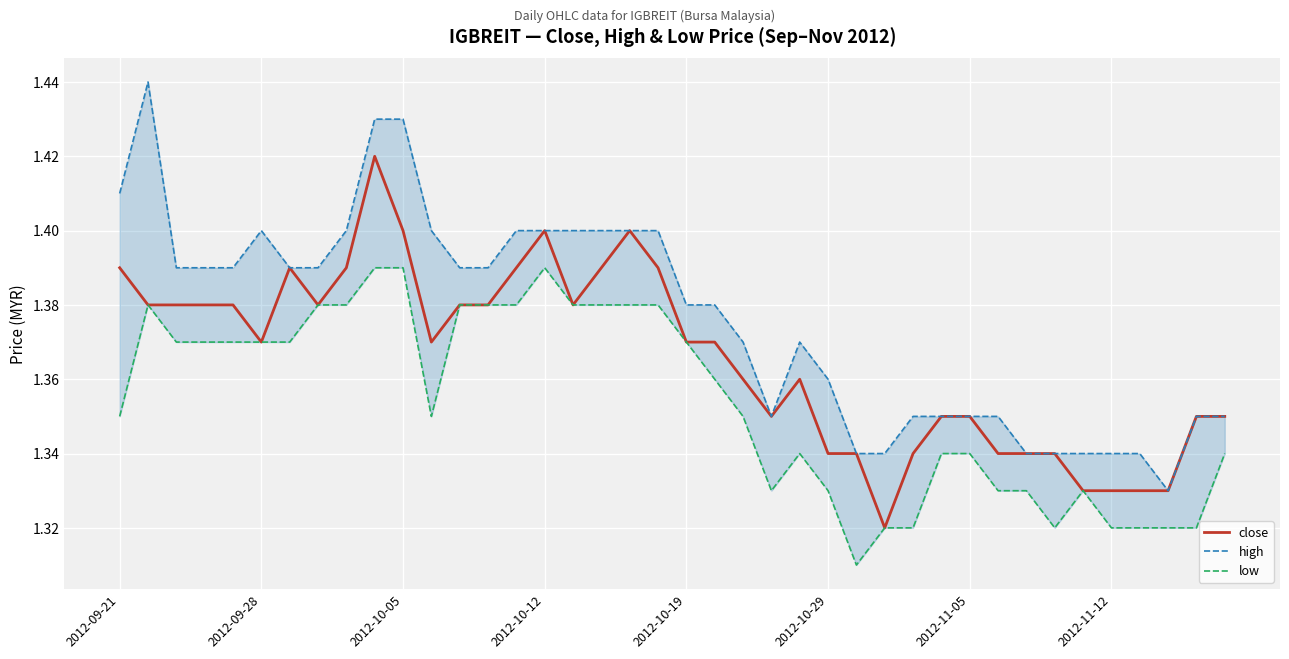

True or false: high and close cross at least once.

False